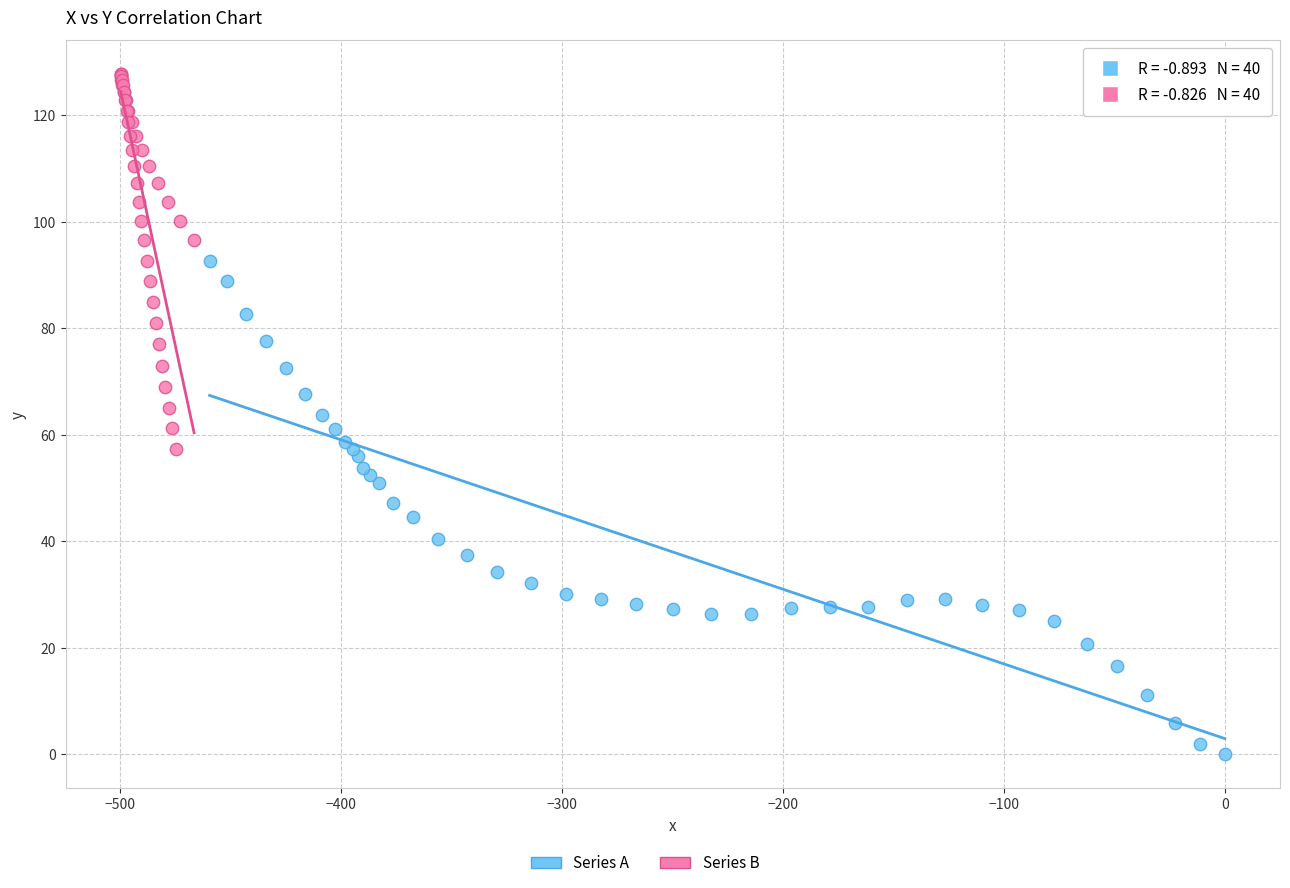

Which series reaches the maximum Y coordinate?

Series B